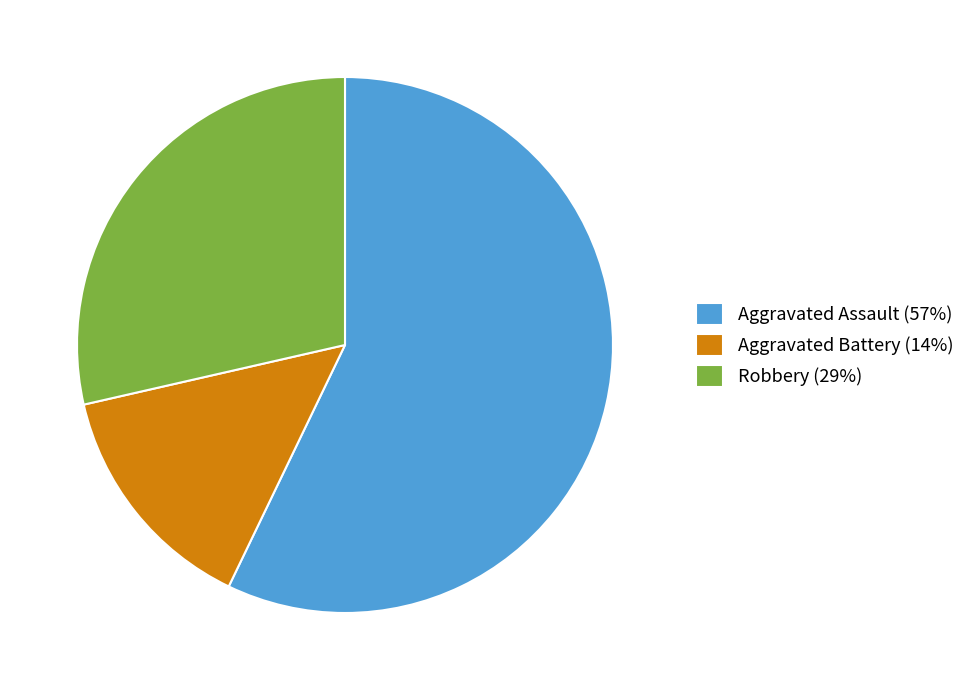

Which category has the smallest portion of the pie?

Aggravated Battery